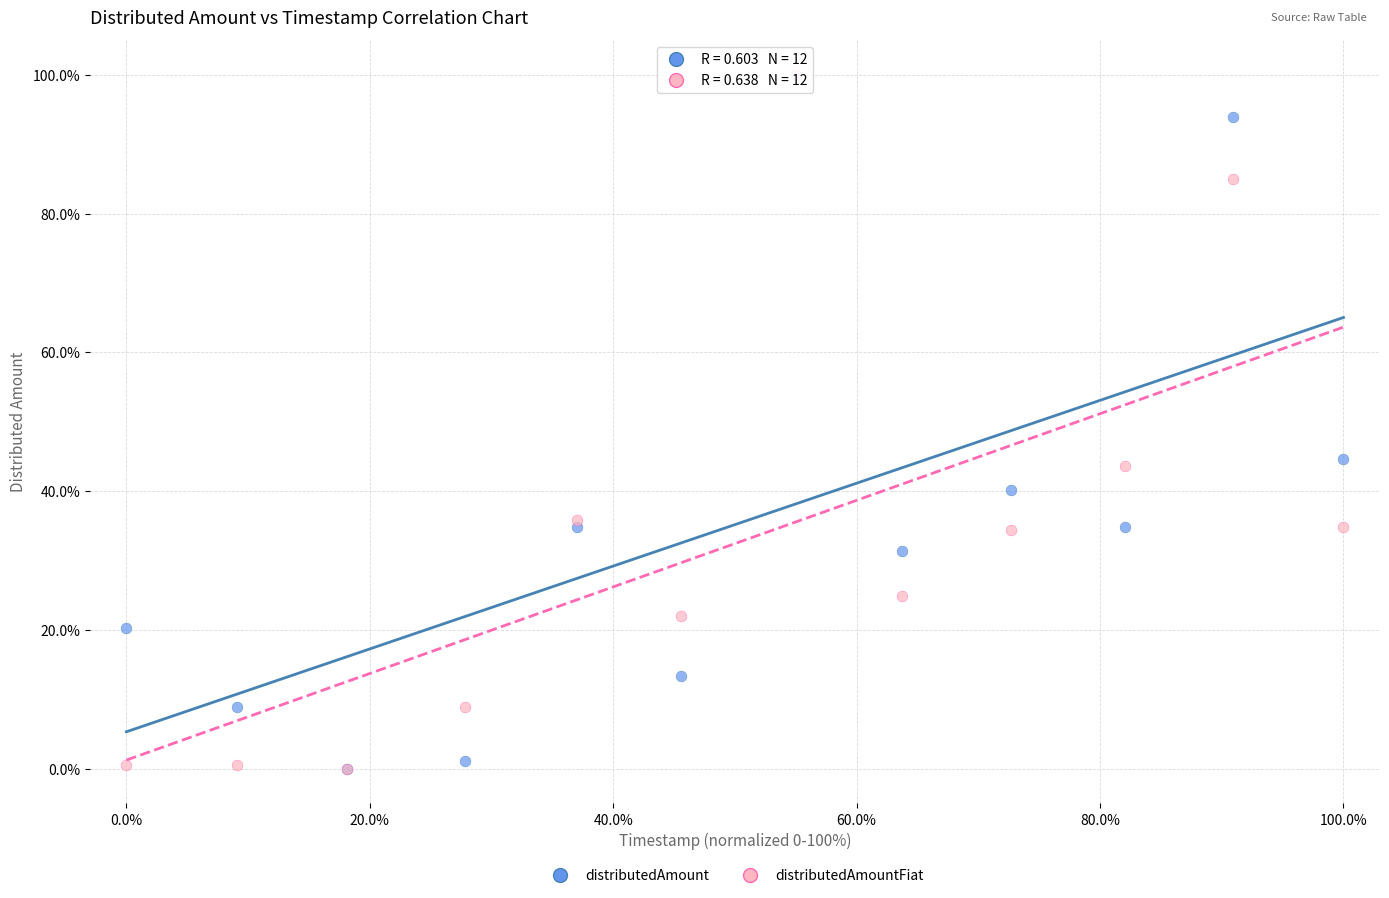

What are all the series names shown in the legend?

distributedAmount, distributedAmountFiat